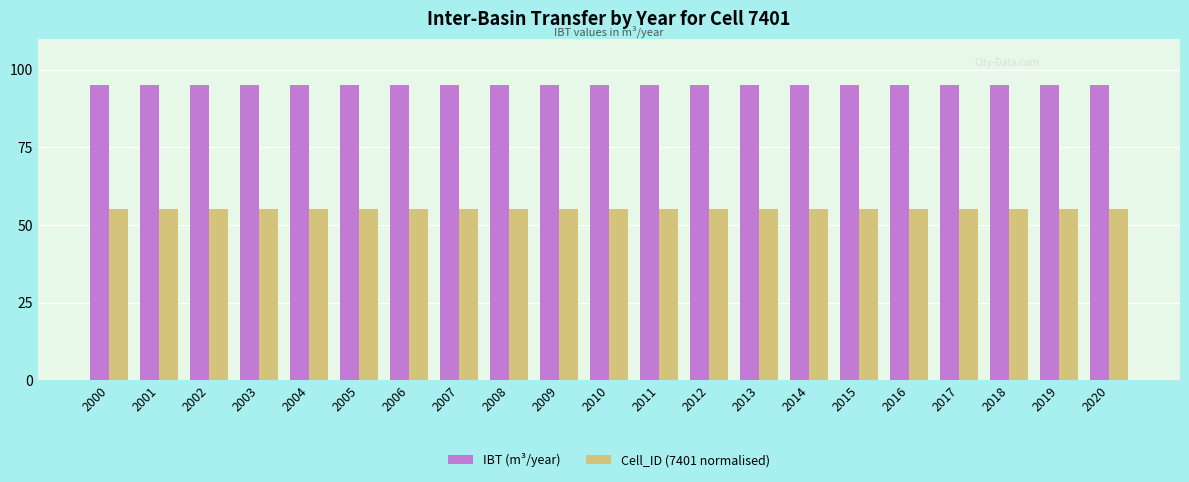

What value does the Cell_ID (7401 normalised) series have at 2002?

55